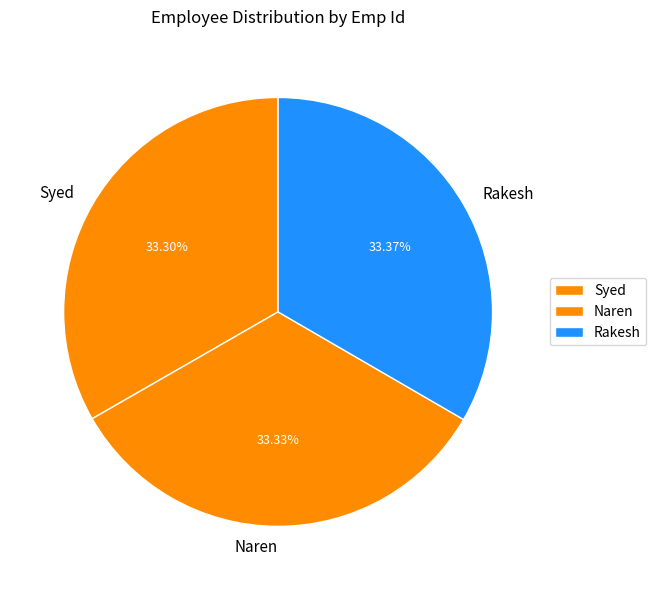

Approximately how many times larger is the value at Rakesh compared to Syed?

1.0